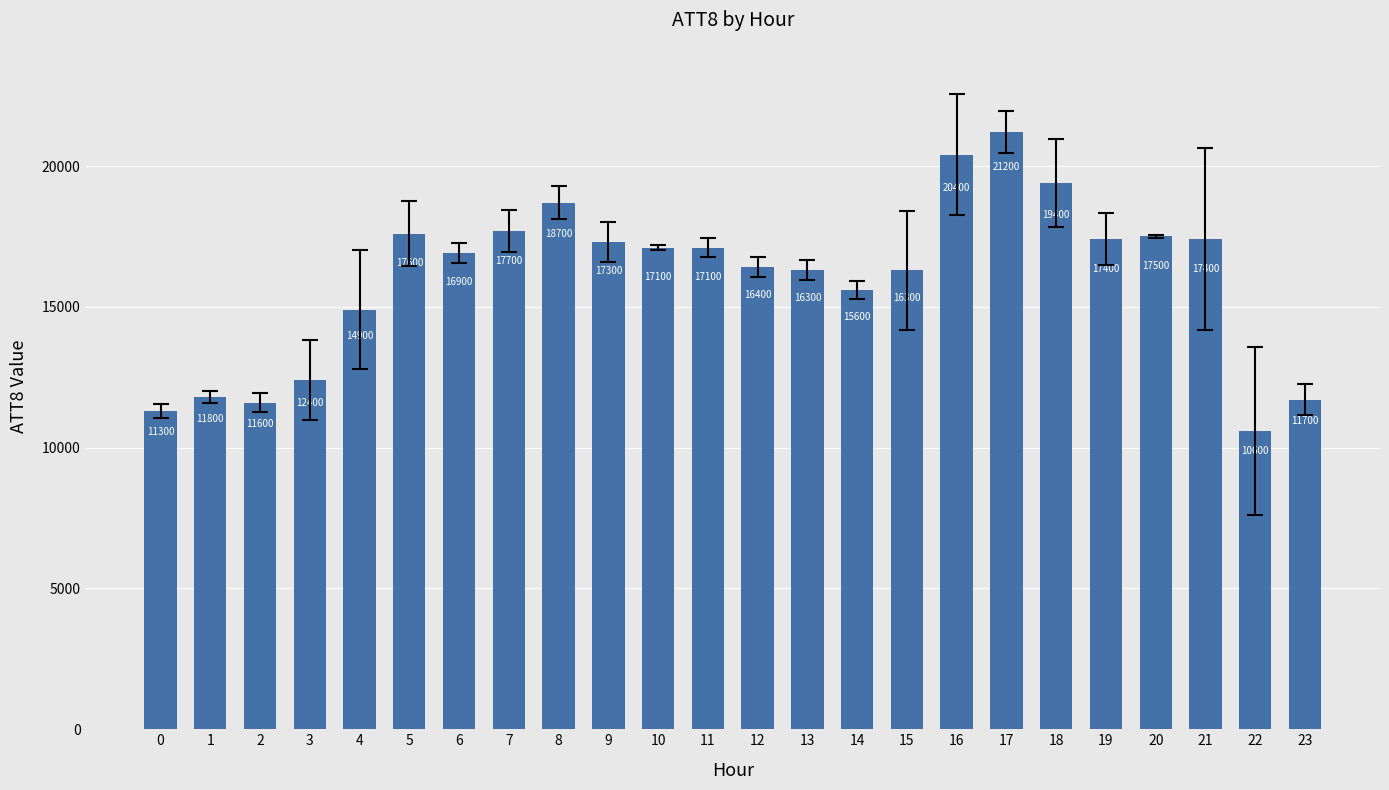

Approximately how many times larger is the value at 19 compared to 4?

1.2